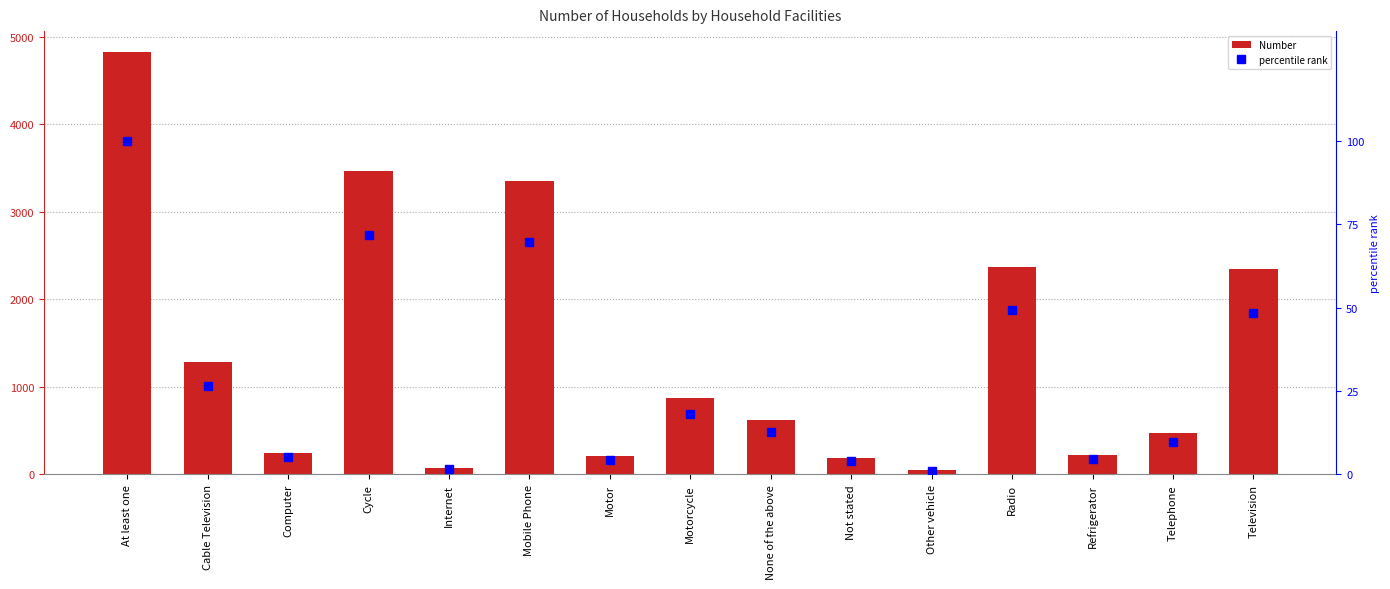

Where is percentile rank nearest to the value 50?

Radio